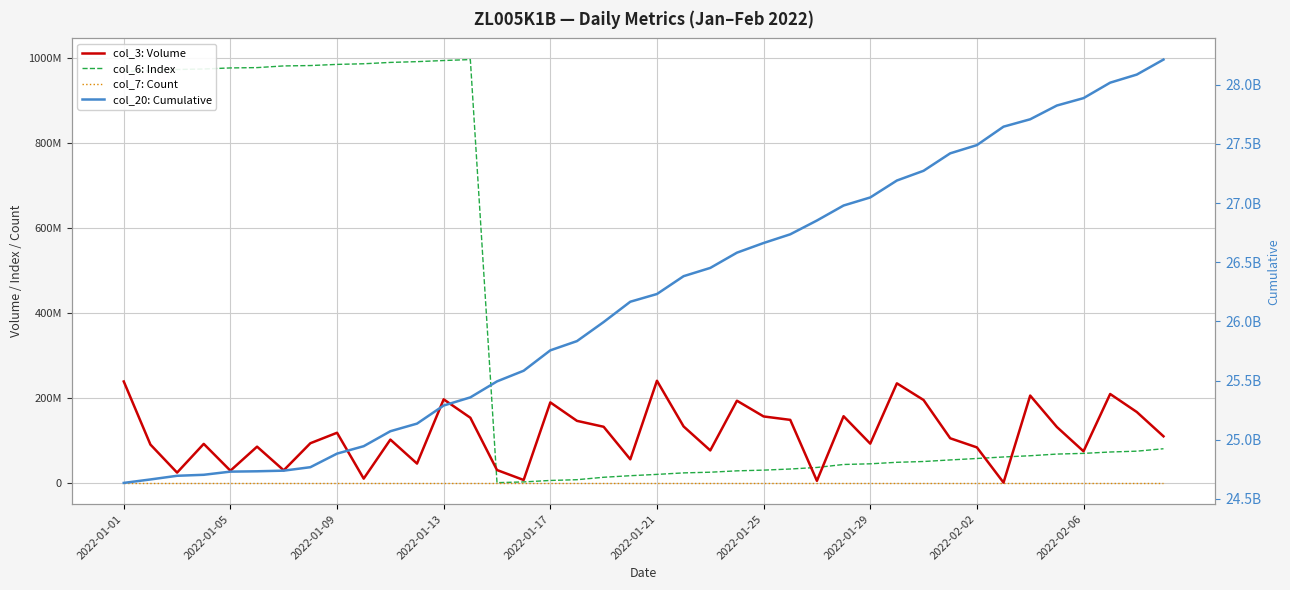

Between 27 and 19, which is larger?

27